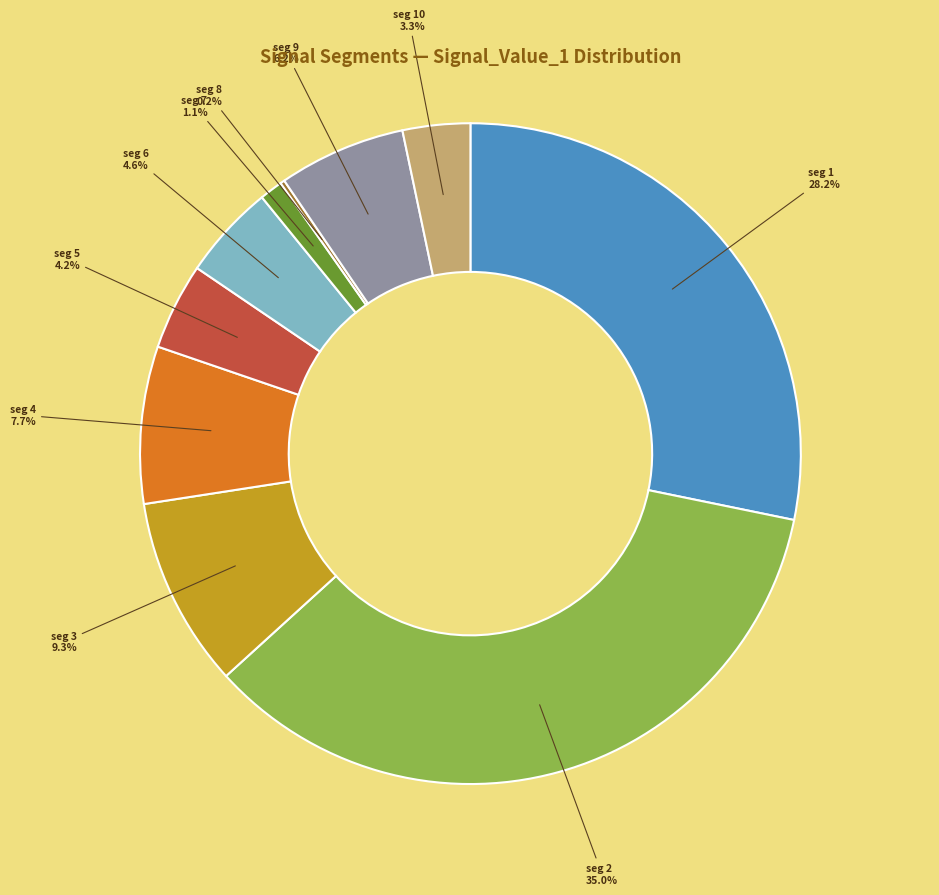

To the nearest percent, what is the average slice percentage?

10%